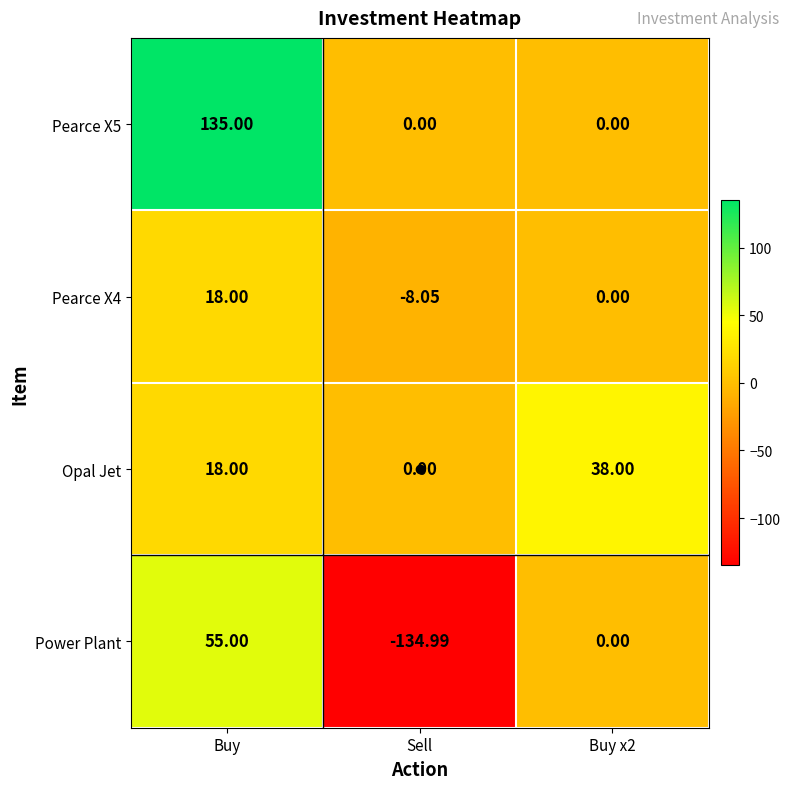

What is the total value across all series at Sell?

-143.0